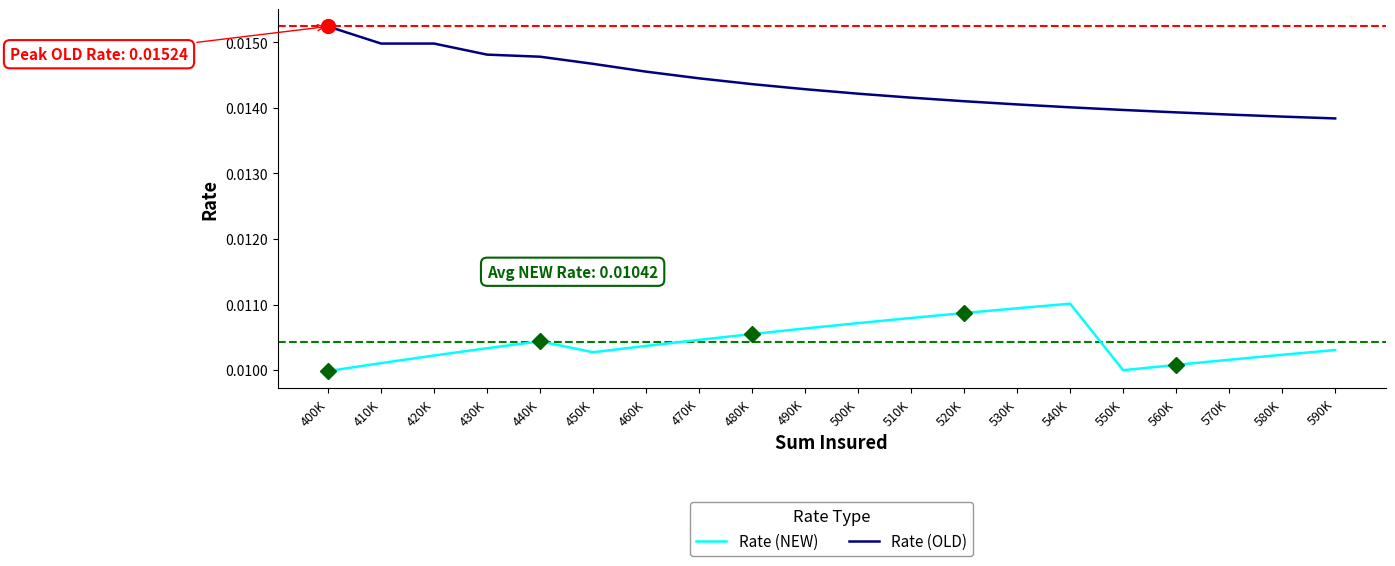

Is the value of Rate (OLD) at 560K greater than the value of Rate (NEW) at 520K?

Yes